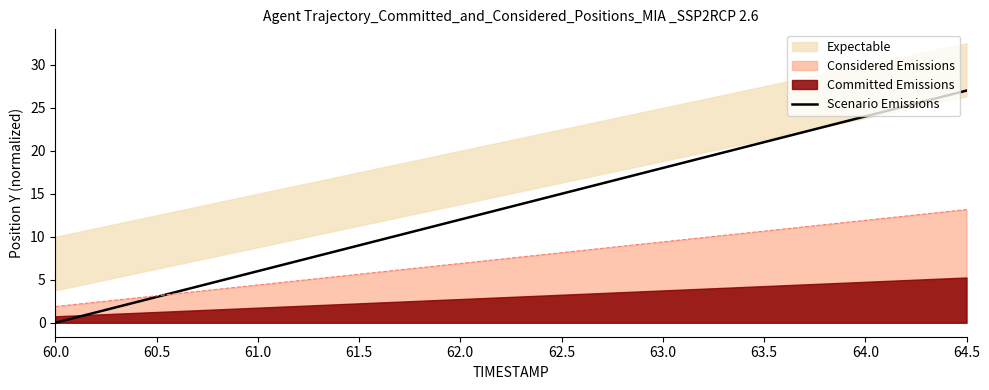

The chart shows a value of 18 at 63.0. True or false?

True